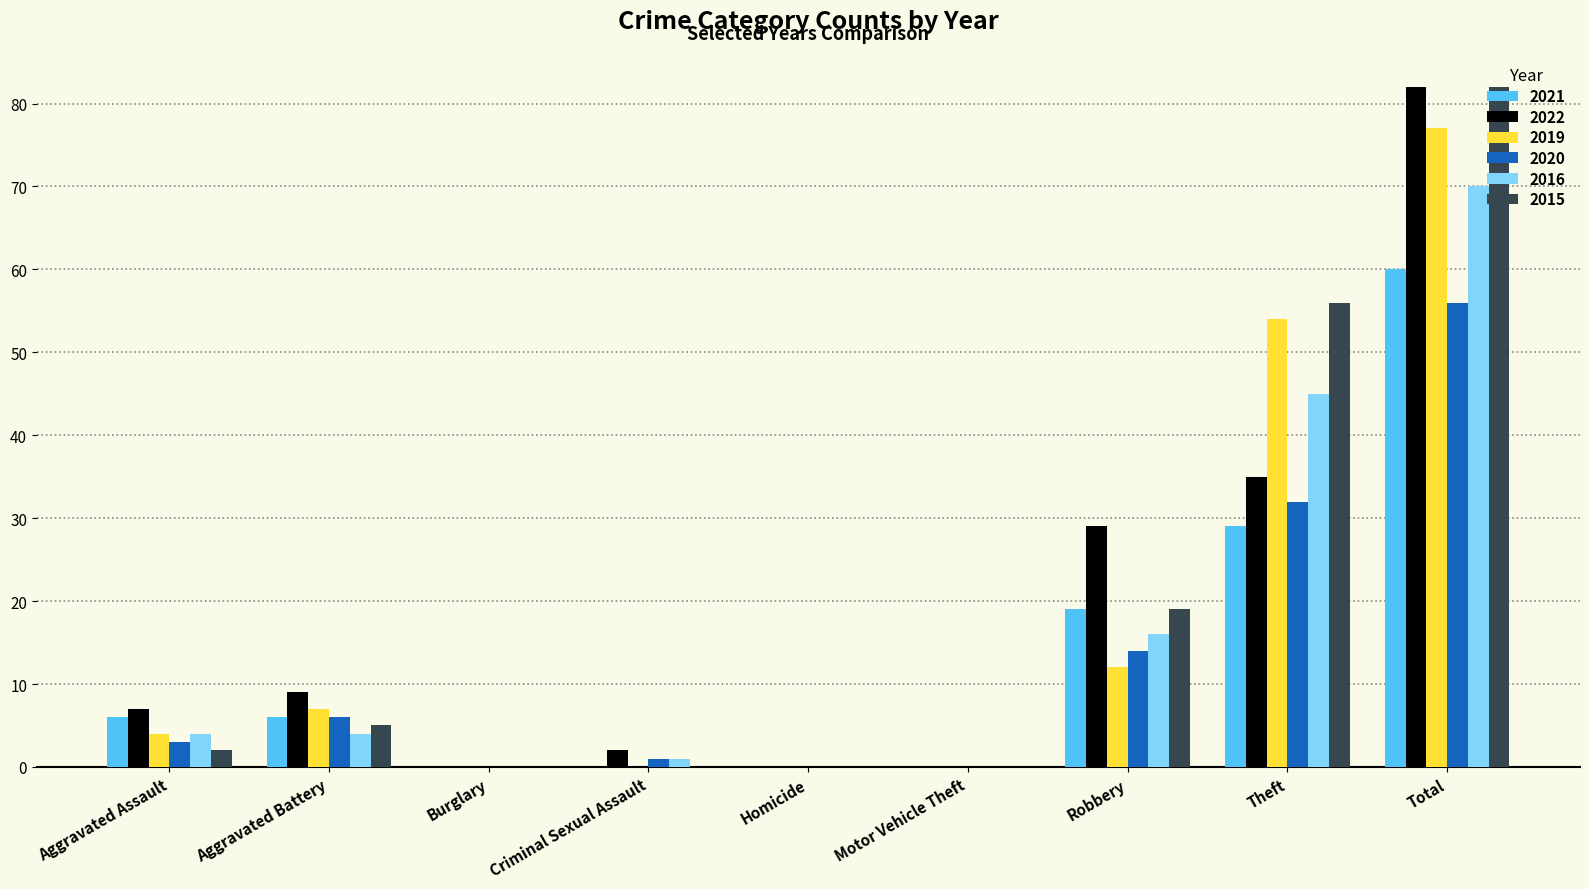

Reading left to right, extract all data points from this chart.

2021: Aggravated Assault=6	Aggravated Battery=6	Burglary=0	Criminal Sexual Assault=0	Homicide=0	Motor Vehicle Theft=0	Robbery=19	Theft=29	Total=60
2022: Aggravated Assault=7	Aggravated Battery=9	Burglary=0	Criminal Sexual Assault=2	Homicide=0	Motor Vehicle Theft=0	Robbery=29	Theft=35	Total=82
2019: Aggravated Assault=4	Aggravated Battery=7	Burglary=0	Criminal Sexual Assault=0	Homicide=0	Motor Vehicle Theft=0	Robbery=12	Theft=54	Total=77
2020: Aggravated Assault=3	Aggravated Battery=6	Burglary=0	Criminal Sexual Assault=1	Homicide=0	Motor Vehicle Theft=0	Robbery=14	Theft=32	Total=56
2016: Aggravated Assault=4	Aggravated Battery=4	Burglary=0	Criminal Sexual Assault=1	Homicide=0	Motor Vehicle Theft=0	Robbery=16	Theft=45	Total=70
2015: Aggravated Assault=2	Aggravated Battery=5	Burglary=0	Criminal Sexual Assault=0	Homicide=0	Motor Vehicle Theft=0	Robbery=19	Theft=56	Total=82